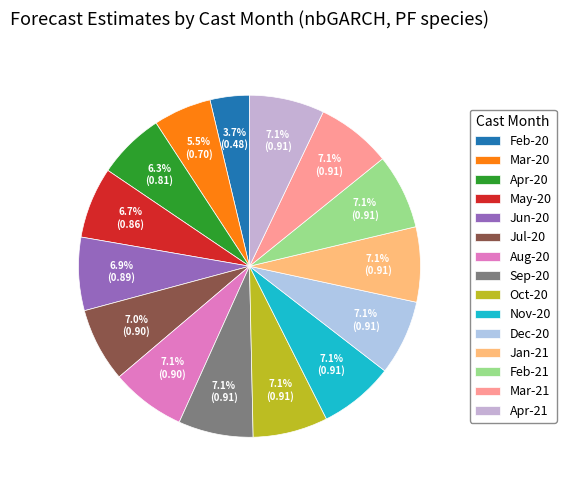

How many segments does this pie chart have?

15